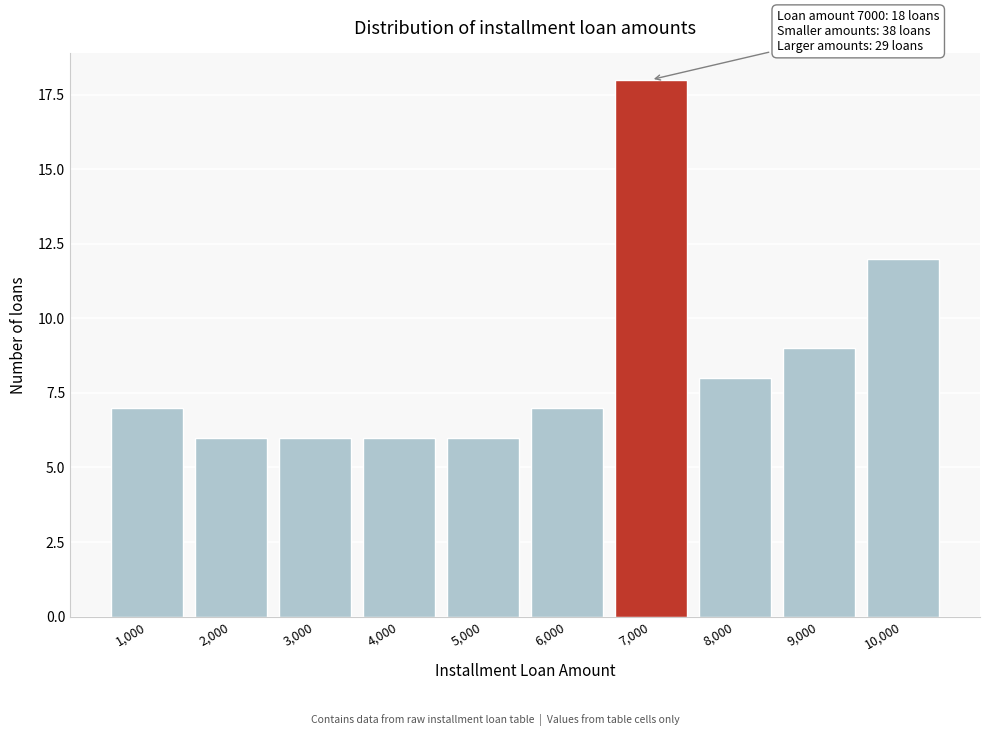

Reading right to left, list all the values displayed in this chart.

12	9	8	18	7	6	6	6	6	7